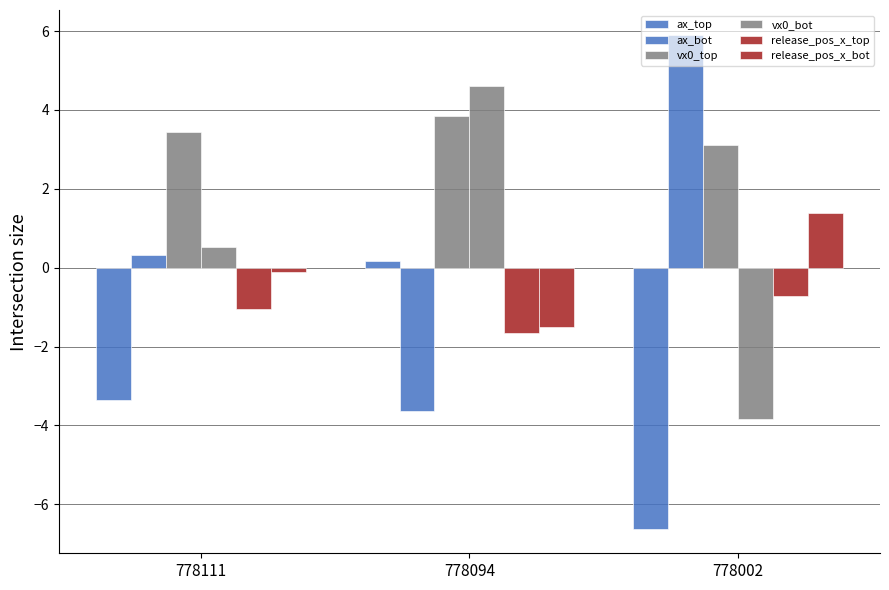

Does the chart contain any negative values?

Yes